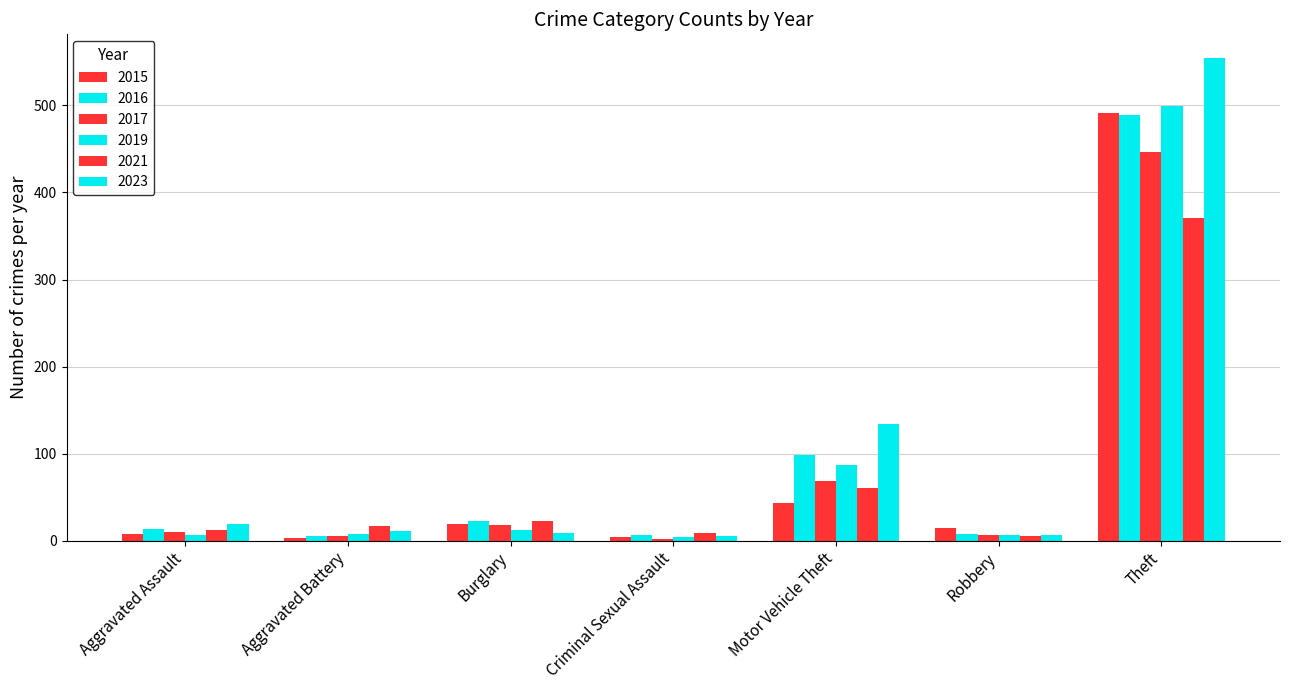

How many data points does each series have?

7